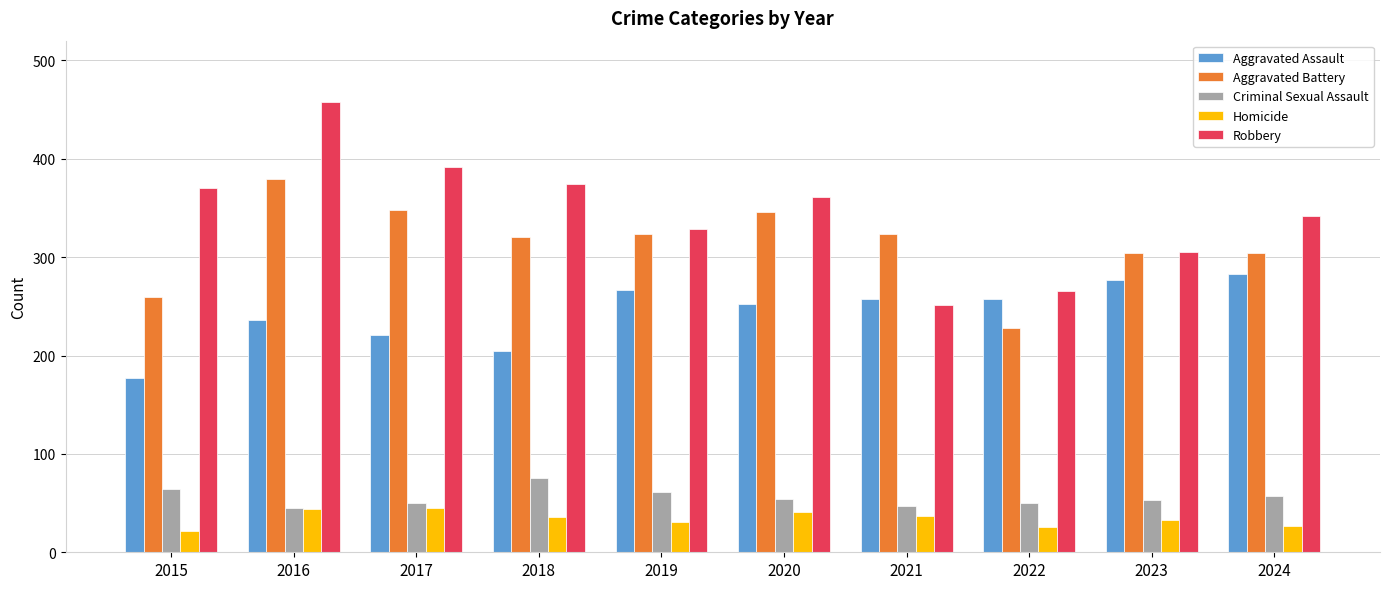

What are all the series names shown in the legend?

Aggravated Assault, Aggravated Battery, Criminal Sexual Assault, Homicide, Robbery